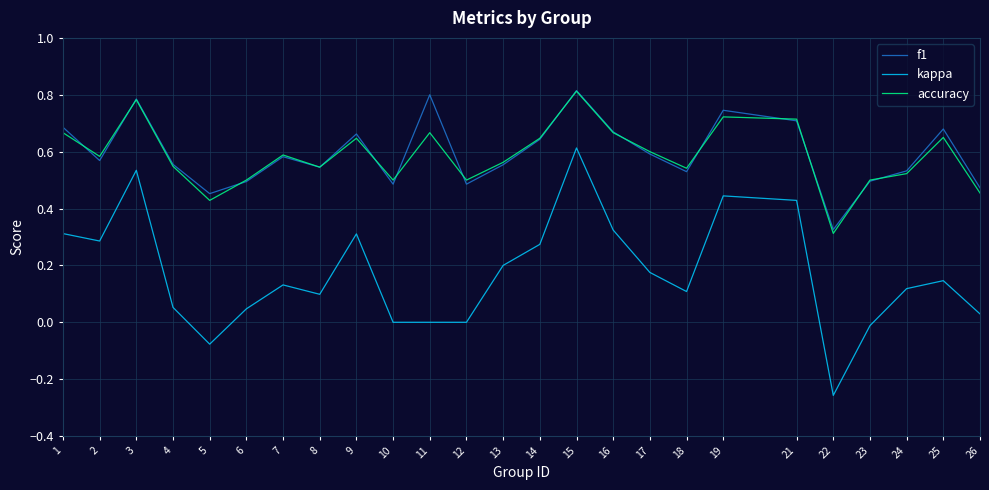

True or false: f1 has a value of 0.5 at 6.

True